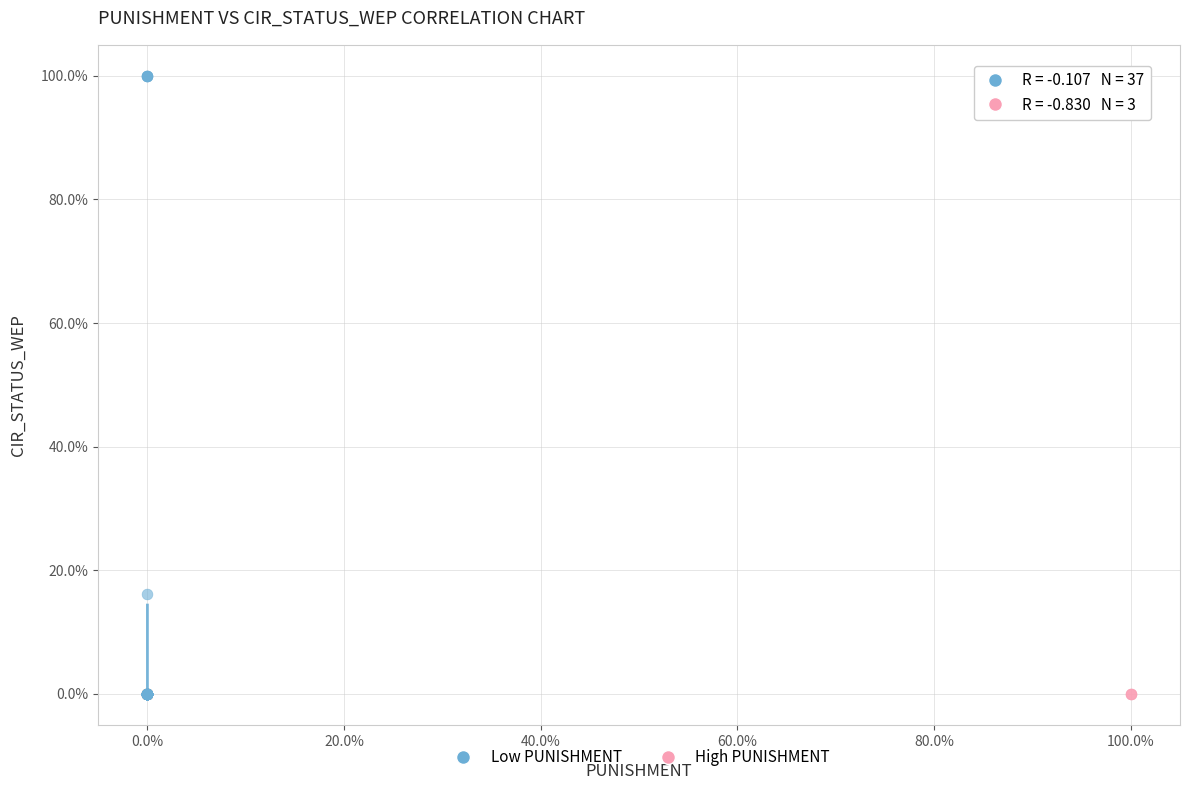

Which series has the widest spread of Y values?

Low PUNISHMENT